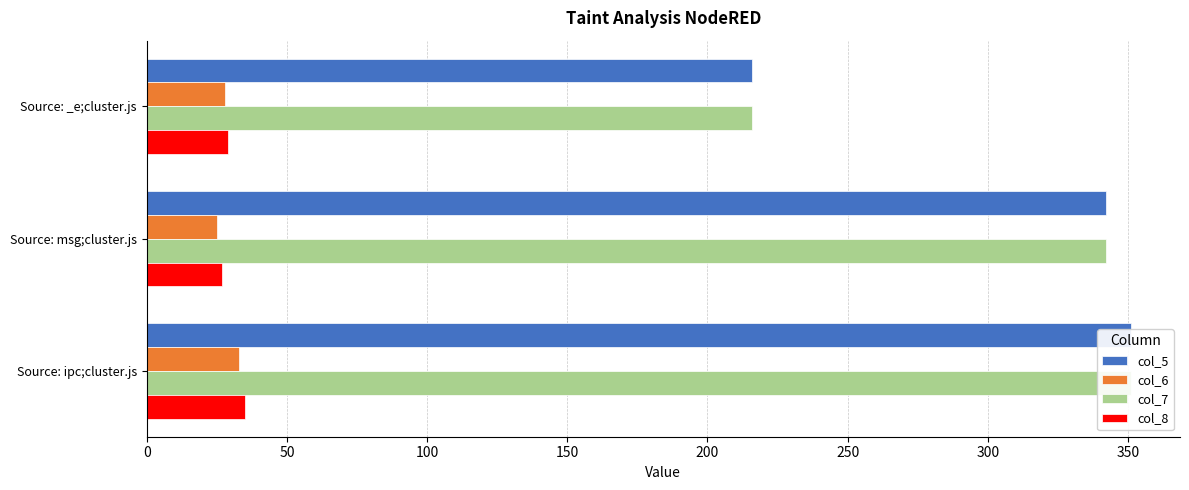

What value does the col_8 series have at Source: msg;cluster.js?

27